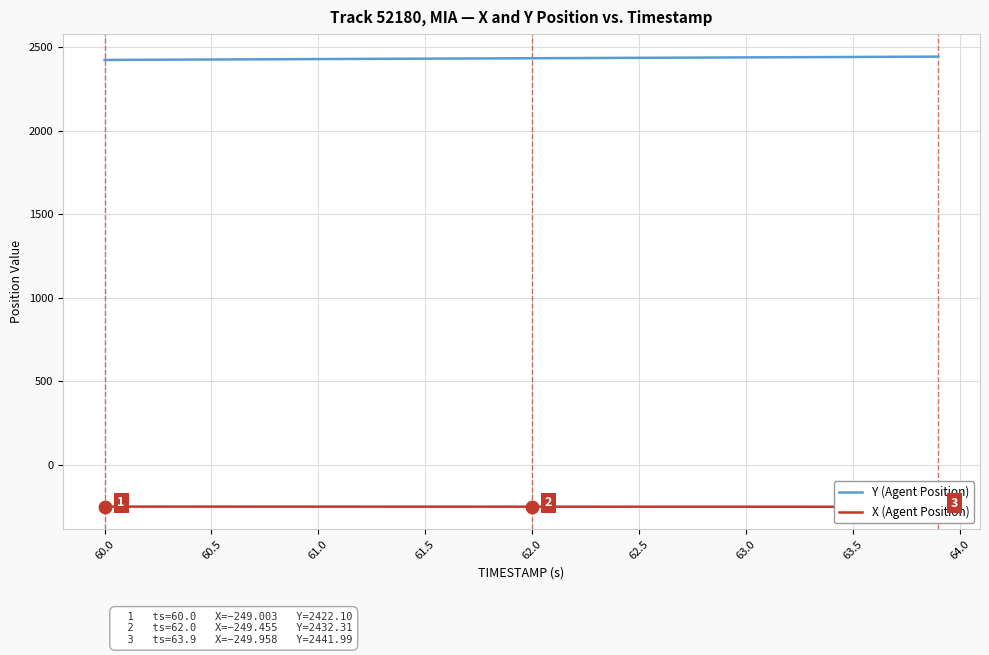

Which series contains the lowest Y value?

X (Agent Position)